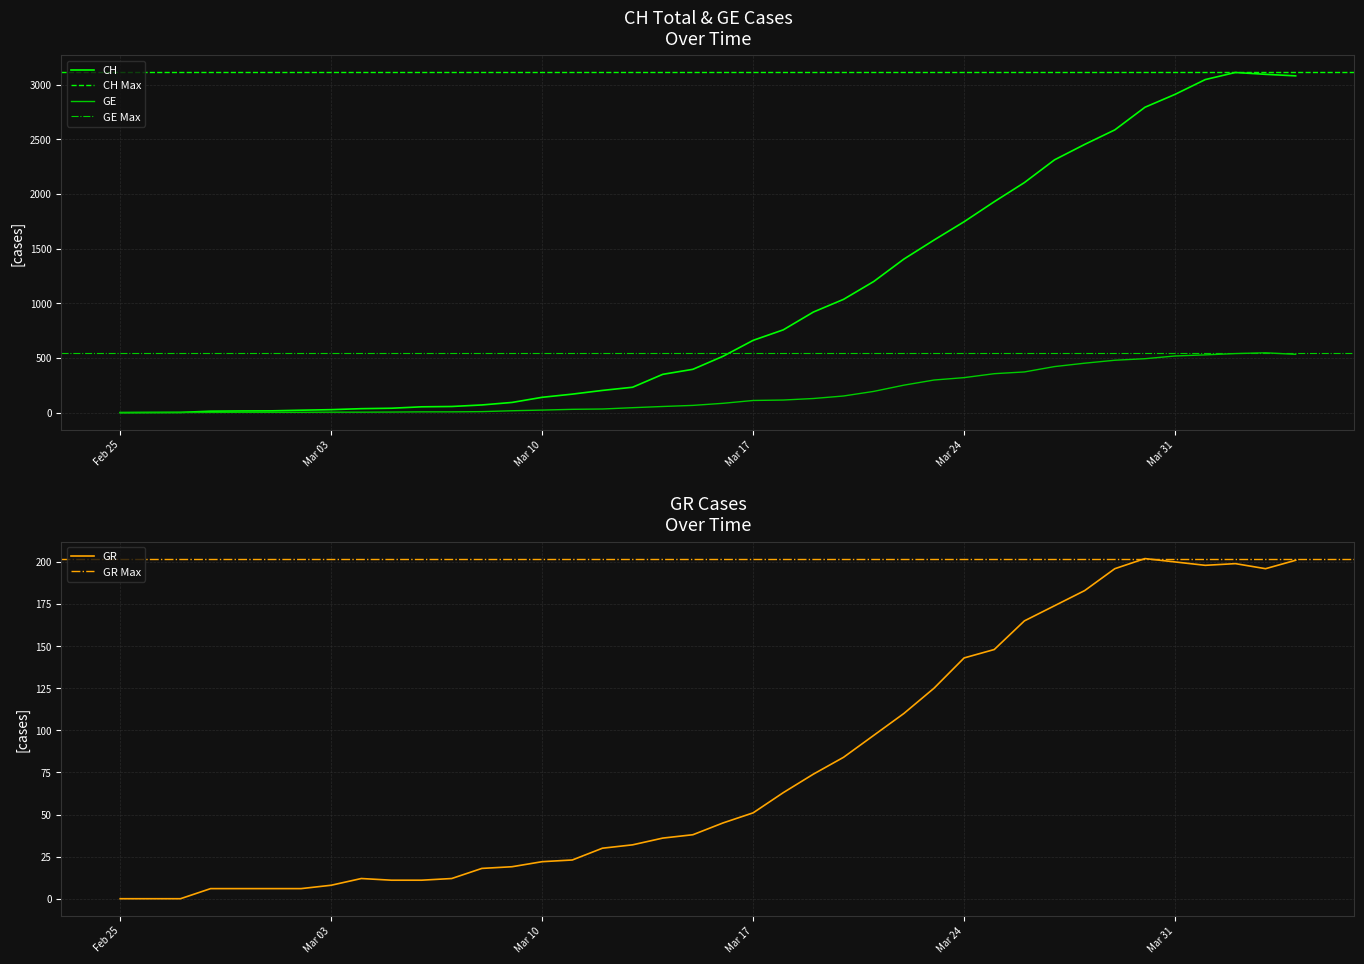

Rank the series by their maximum value, from lowest to highest.

GR, GE, CH